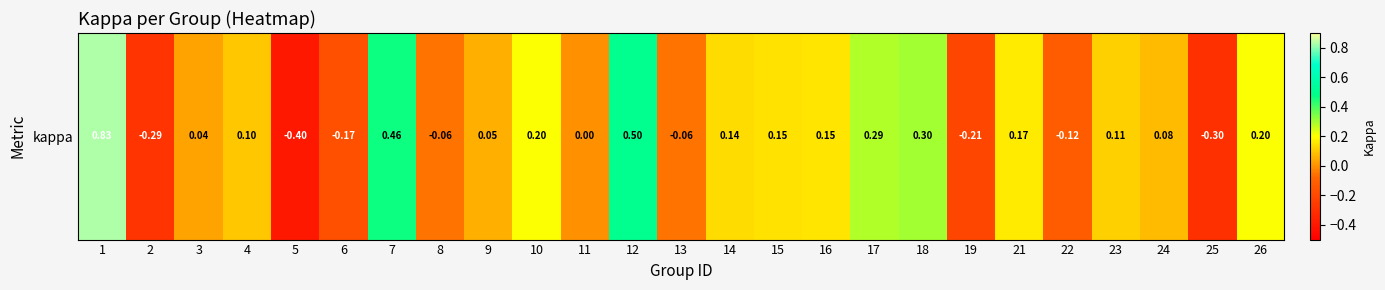

Between 21 and 19, which is larger?

21